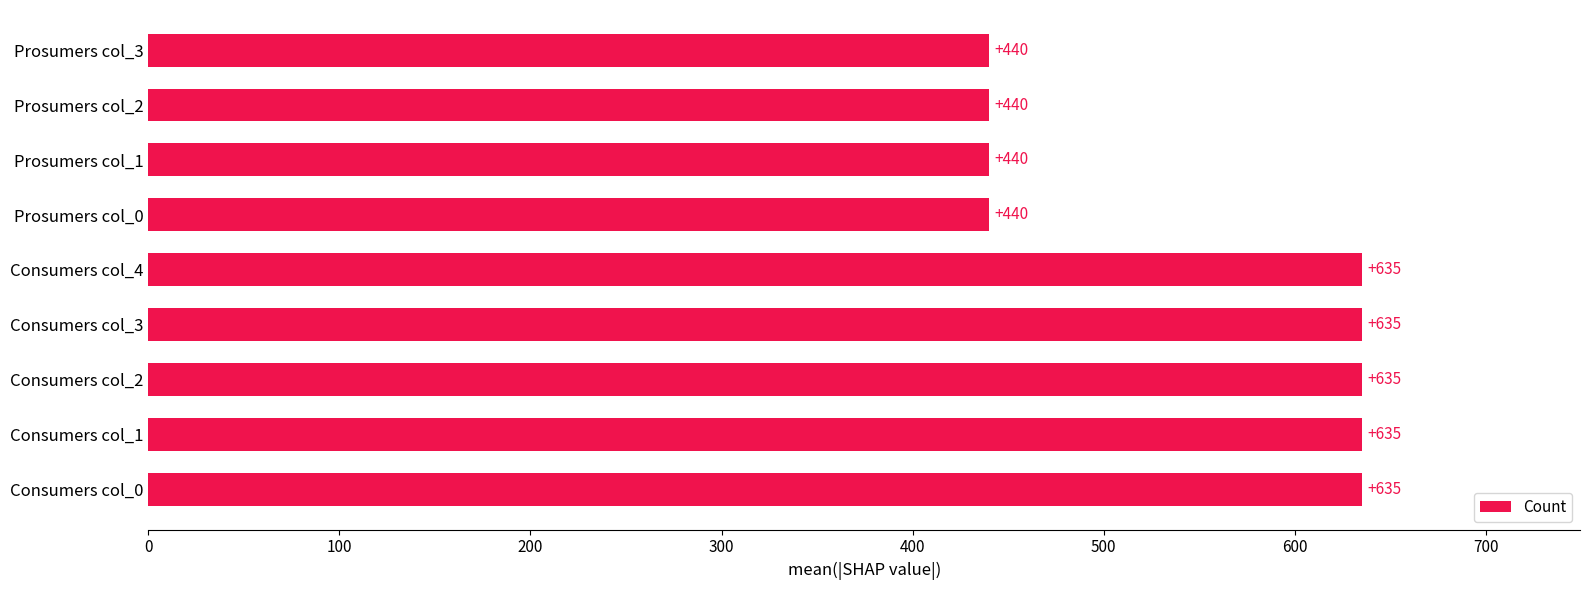

What is the maximum value shown in the chart?

635